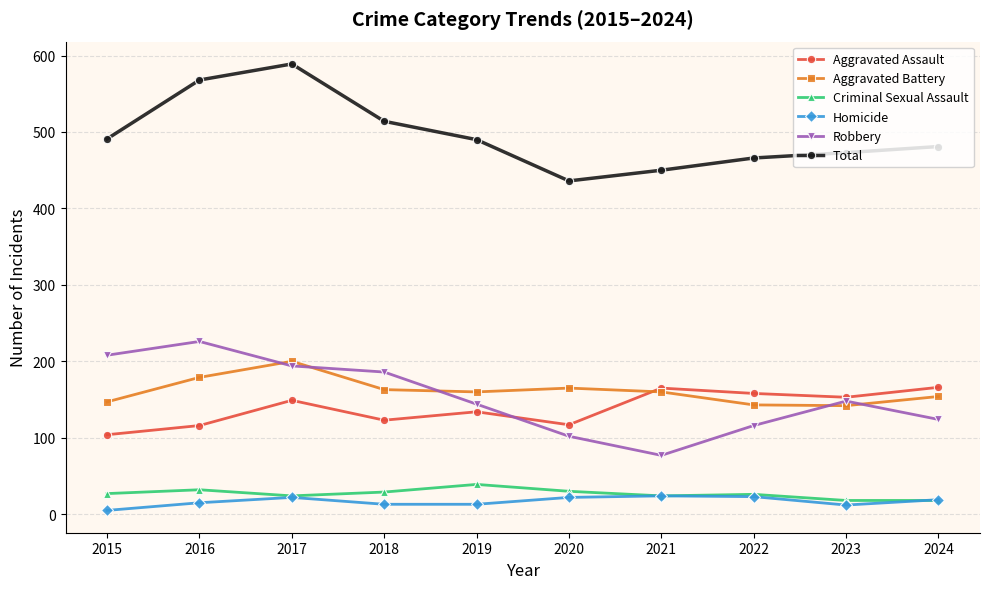

In Criminal Sexual Assault, how many points are higher than both neighbors (excluding endpoints)?

3